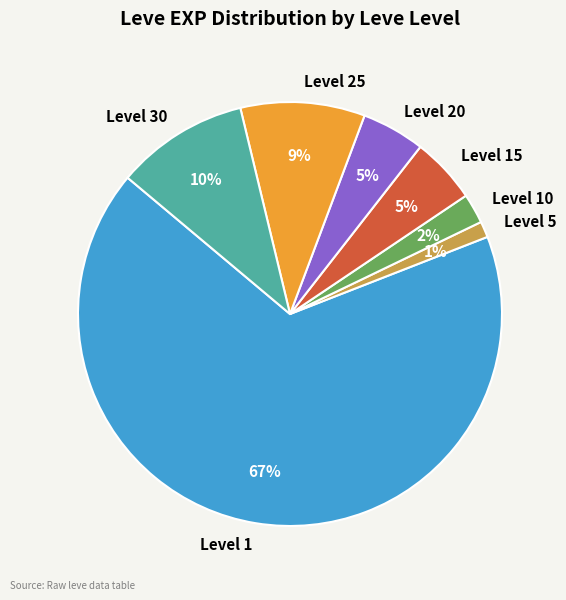

What is the largest slice in the pie chart?

Level 1